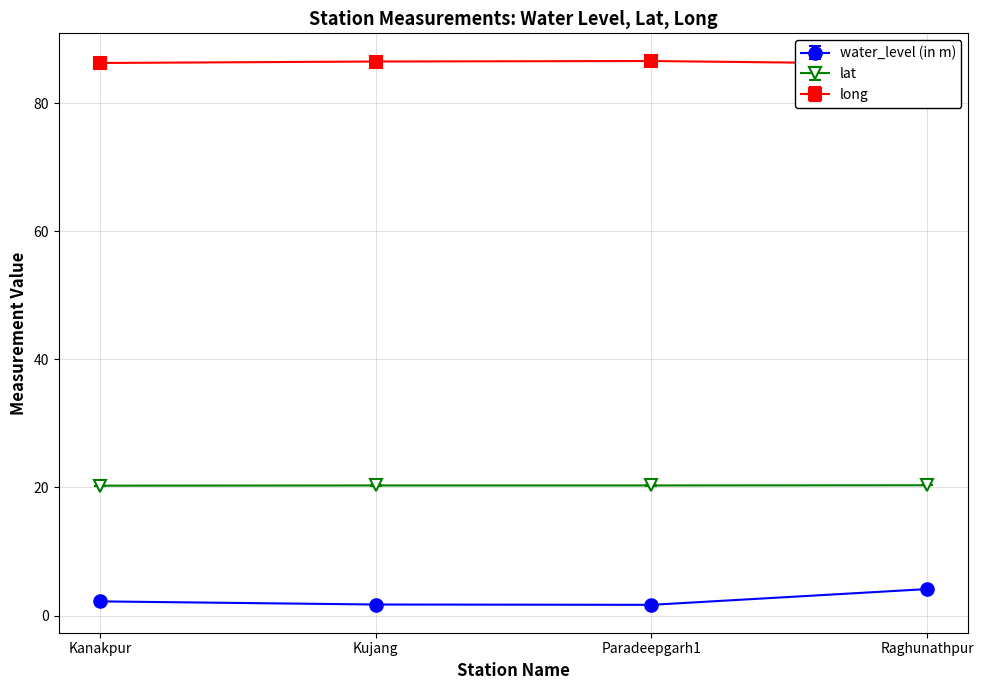

Reading right to left, transcribe all the data shown in this chart.

water_level (in m): 4.1	1.7	1.7	2.2
lat: 20.3	20.3	20.3	20.3
long: 86.1	86.6	86.5	86.3